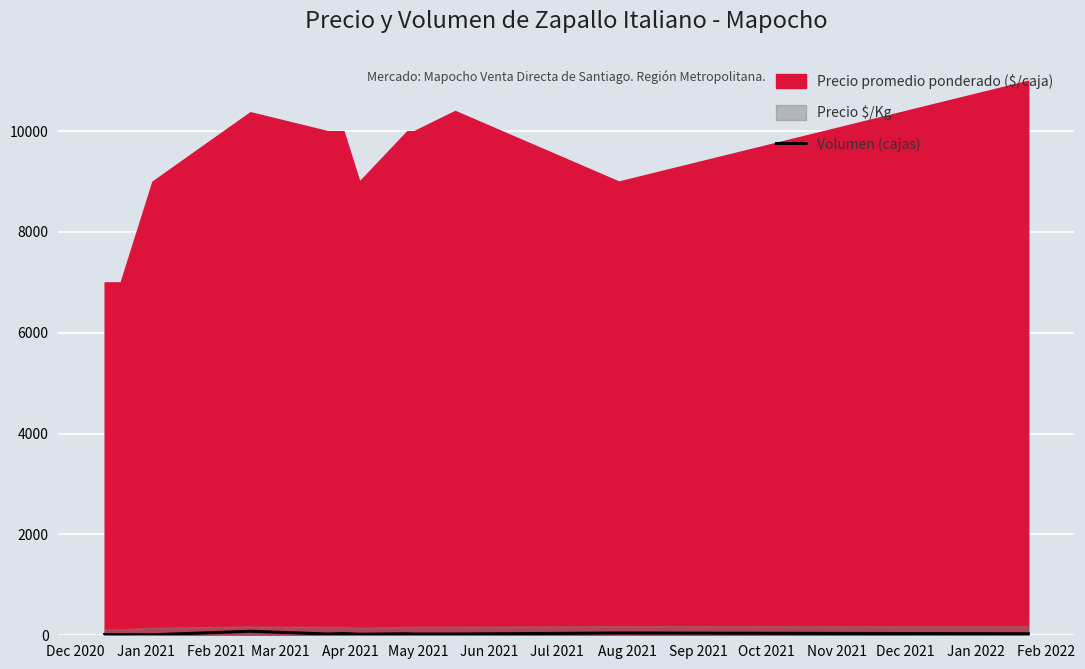

Is it true that the value at Mar 2021 is 131?

False